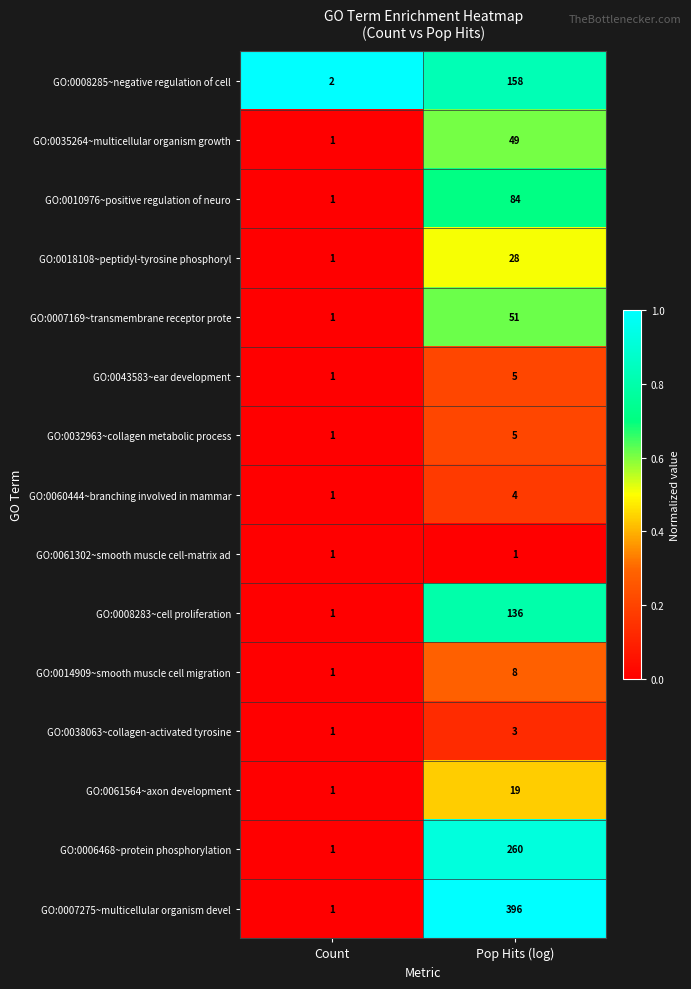

At which category is the sum across all series the highest?

Pop Hits (log)